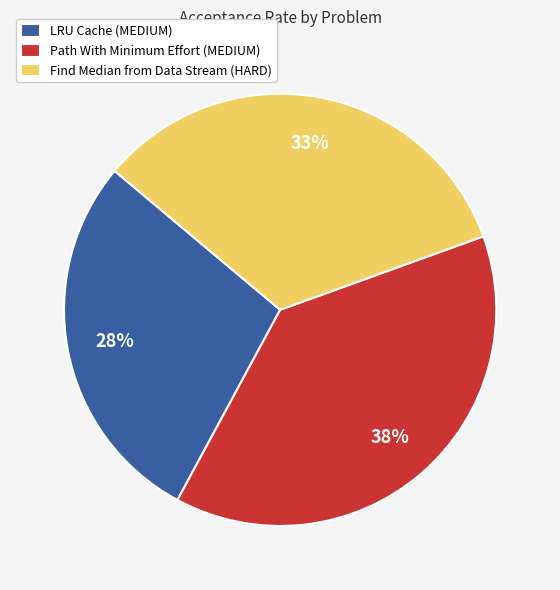

Between Find Median from Data Stream (HARD) and LRU Cache (MEDIUM), which is larger?

Find Median from Data Stream (HARD)